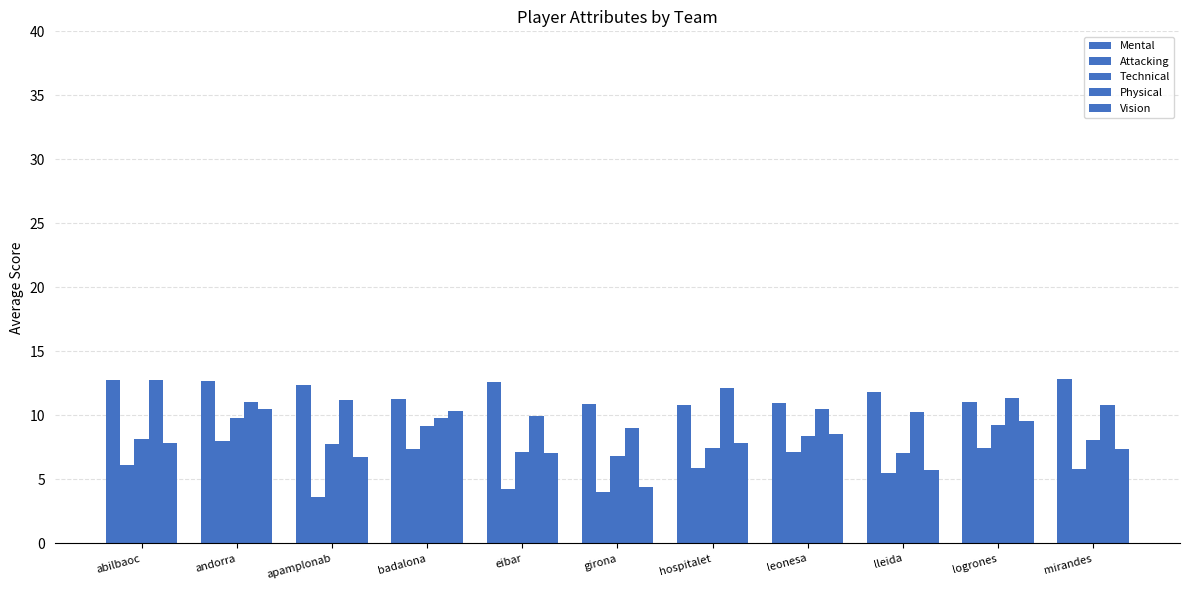

Rank the categories by Attacking value from highest to lowest.

andorra, logrones, badalona, leonesa, abilbaoc, hospitalet, mirandes, lleida, eibar, girona, apamplonab